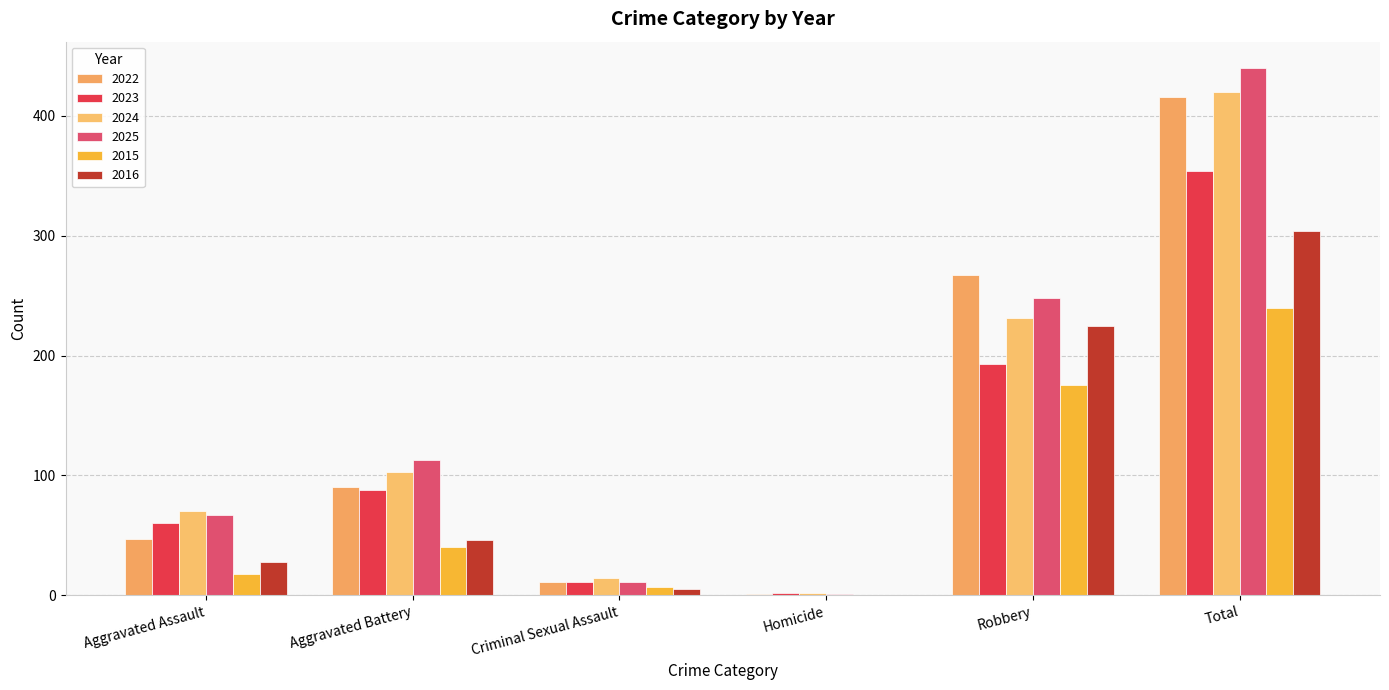

At which category is the sum across all series the highest?

Total